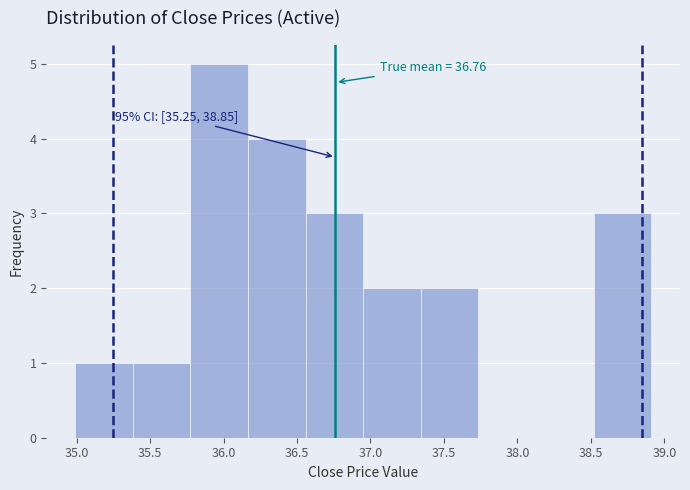

Which range on the x-axis has the tallest bar?

35.75 to 36.15